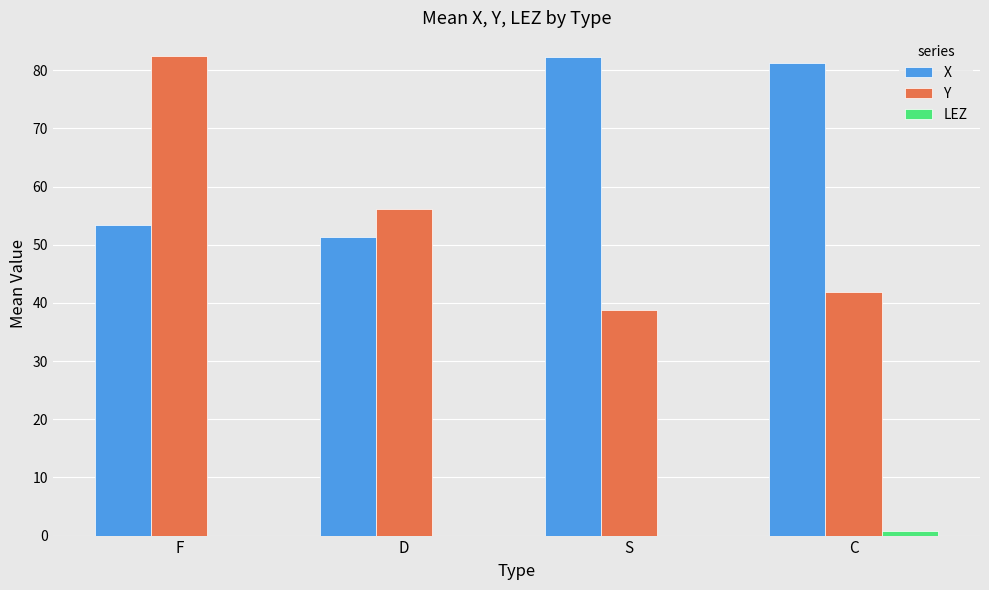

At which category is the sum across all series the highest?

F